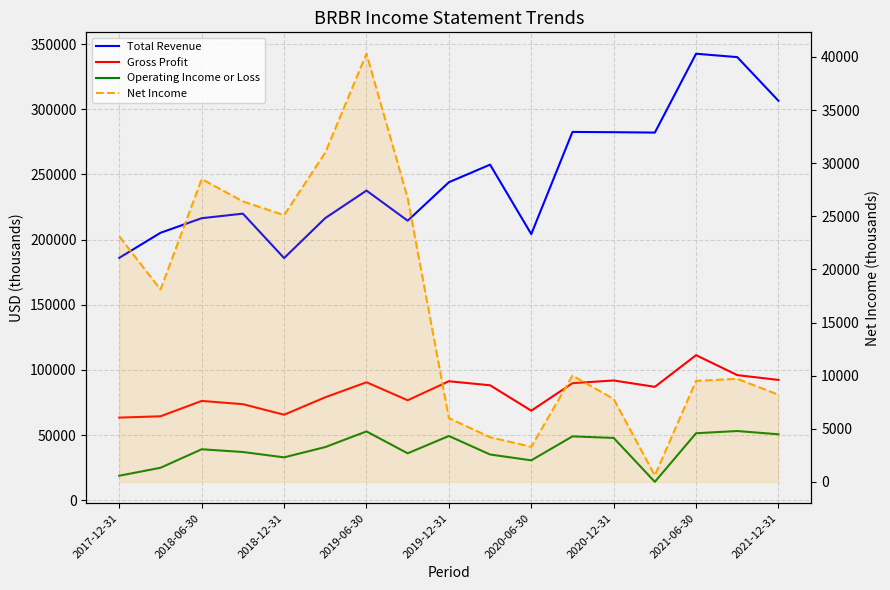

What is the maximum value shown in the chart?

342600